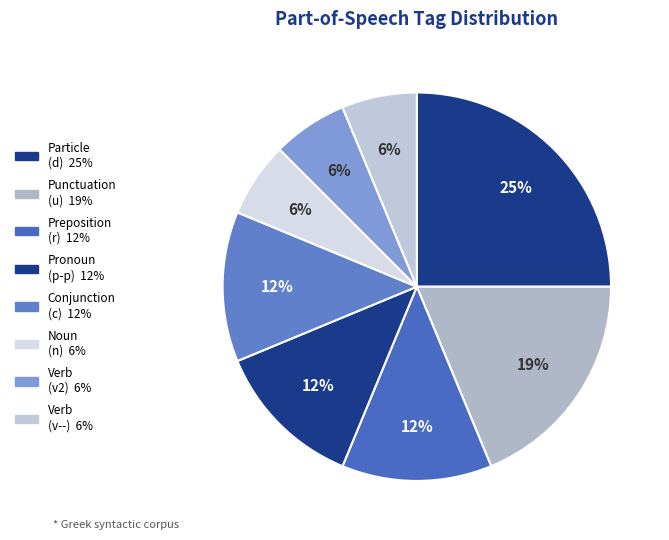

How many slices are in this pie chart?

8